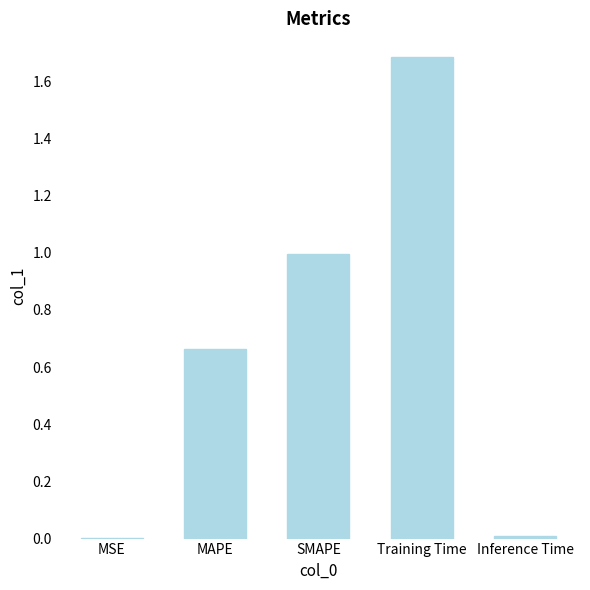

What is the greatest value displayed?

1.7